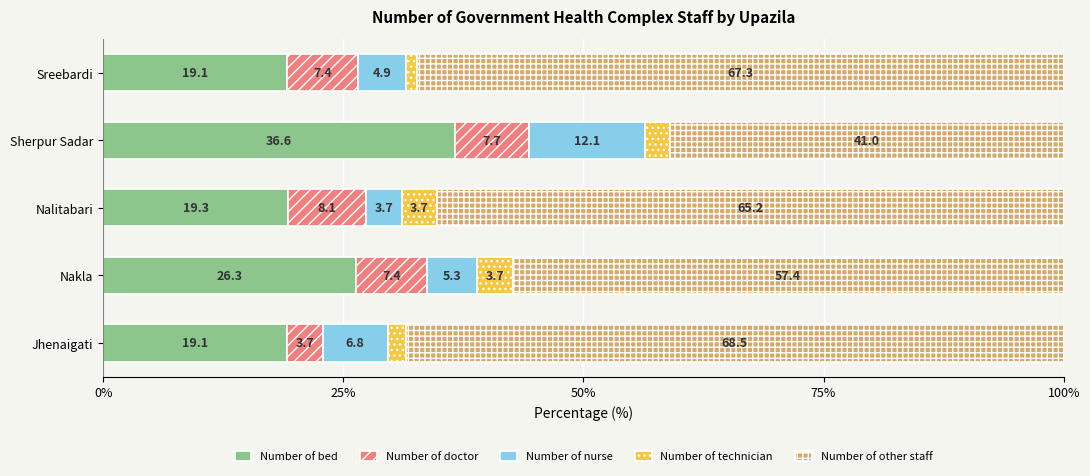

What are all the series names shown in the legend?

Number of bed, Number of doctor, Number of nurse, Number of technician, Number of other staff